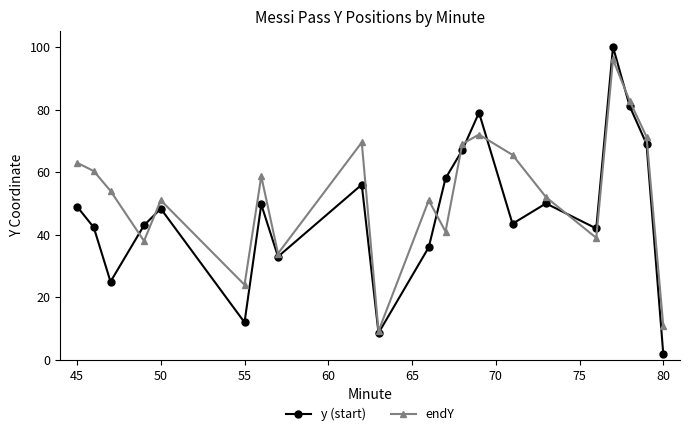

What is the highest value of the y (start) series?

100.0